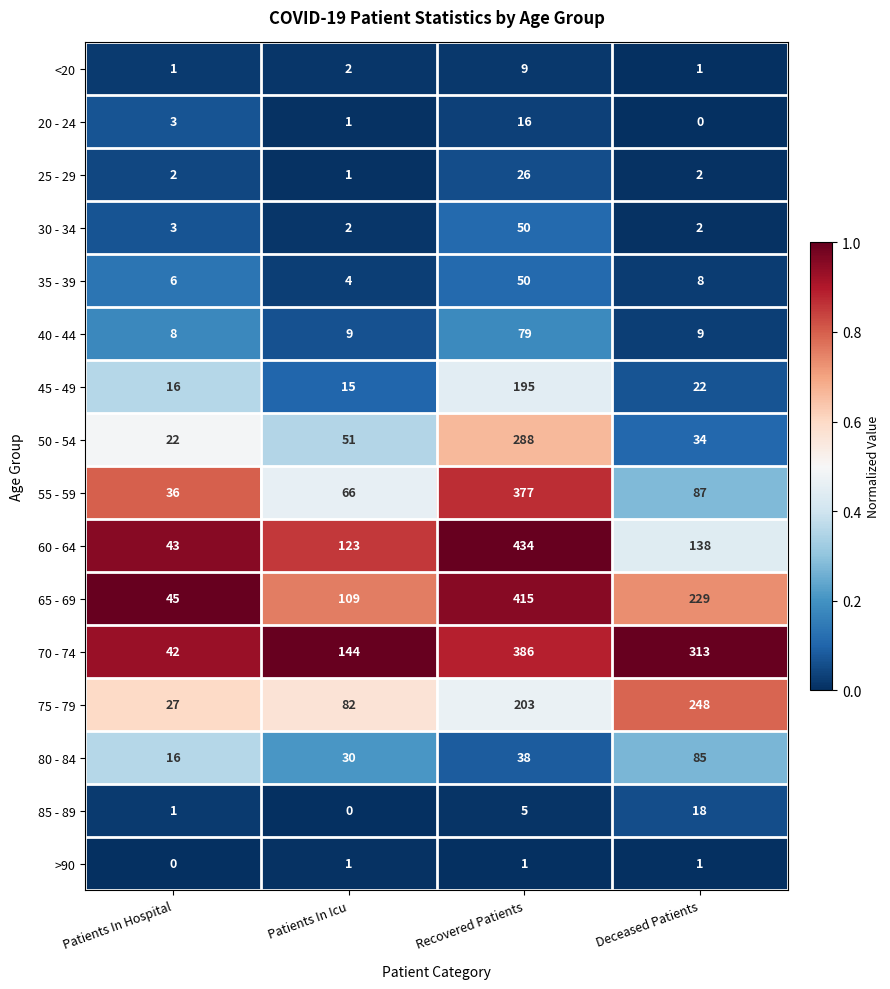

True or false: 35 - 39 has a value of 6 at Patients In Icu.

False